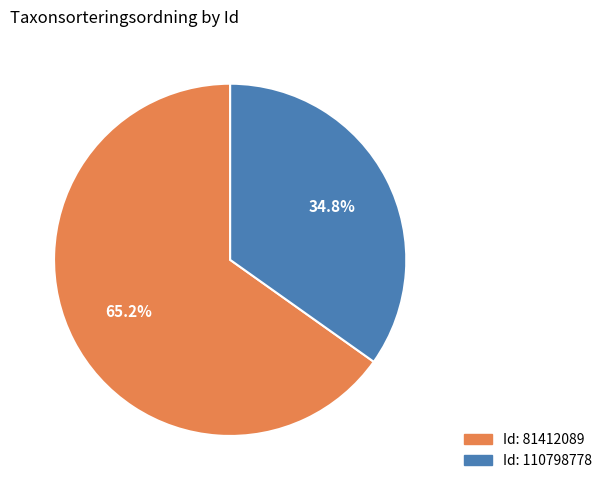

What is the majority slice?

Id: 81412089